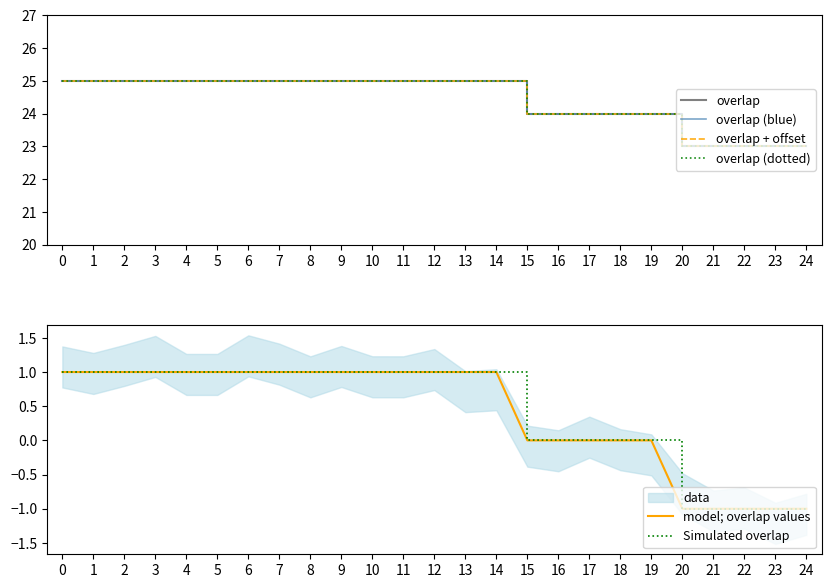

Is it true that overlap equals 23 at 22?

True